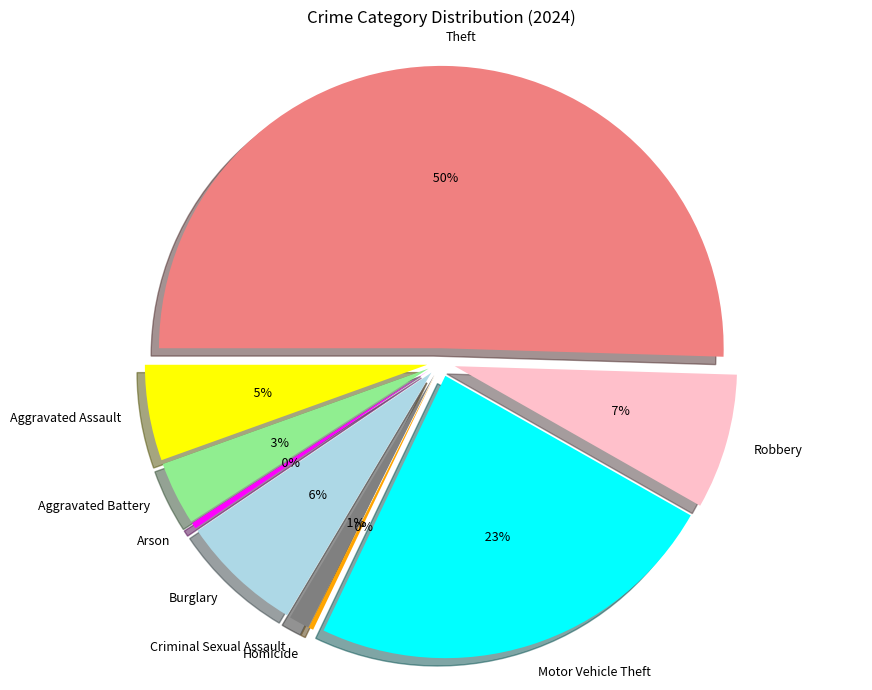

What portion of the pie excludes Arson?

99.7%